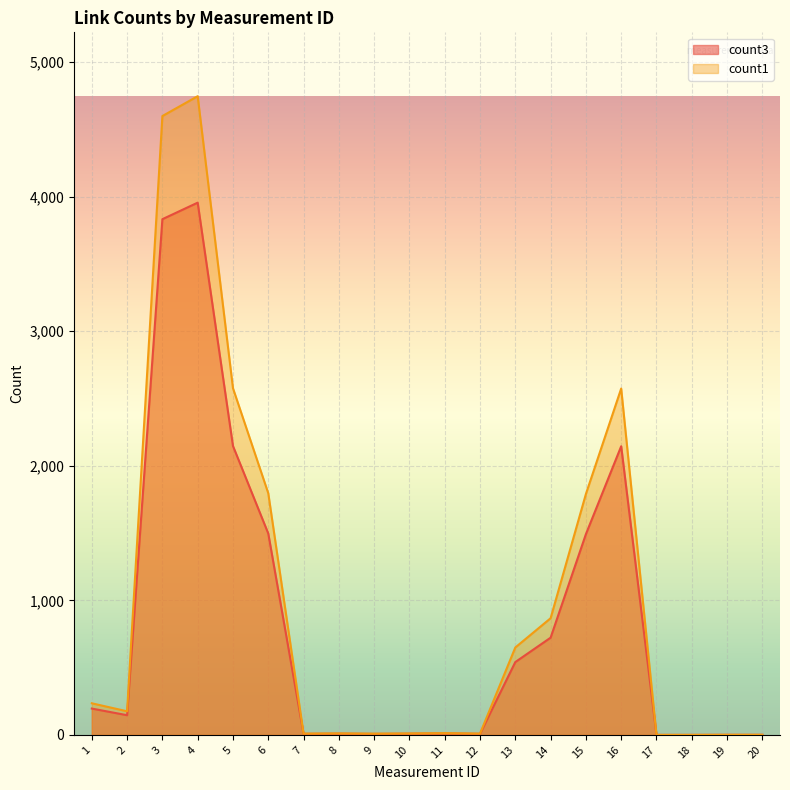

Rank the series by their maximum value, from highest to lowest.

count1, count3